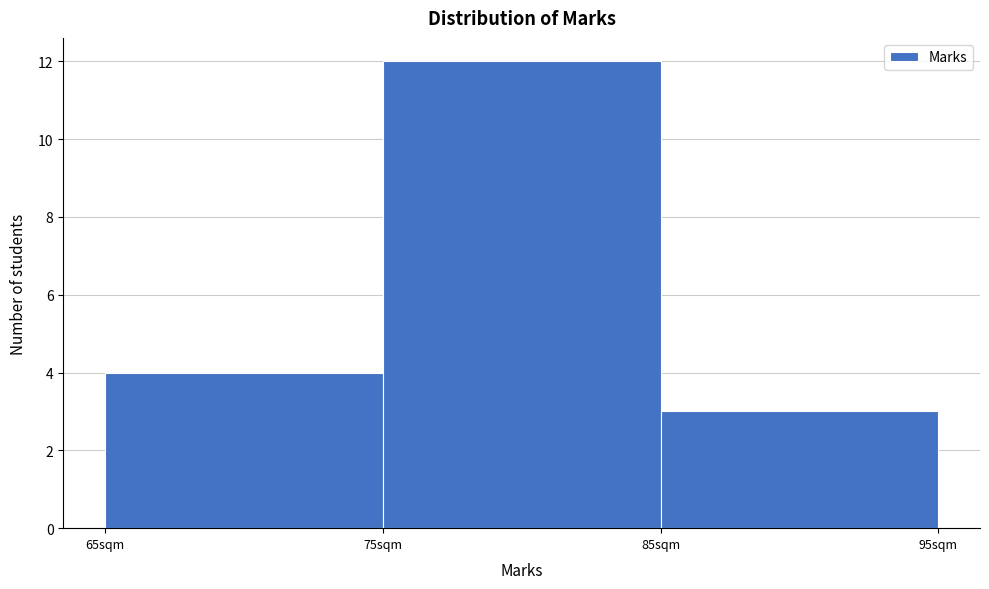

Reading left to right, transcribe this chart: for each bar, give the range it covers on the x-axis and its height. The values are not printed on the chart, so give them approximately, as read against the axis.

65 to 75: 4
75 to 85: 12
85 to 95: 3